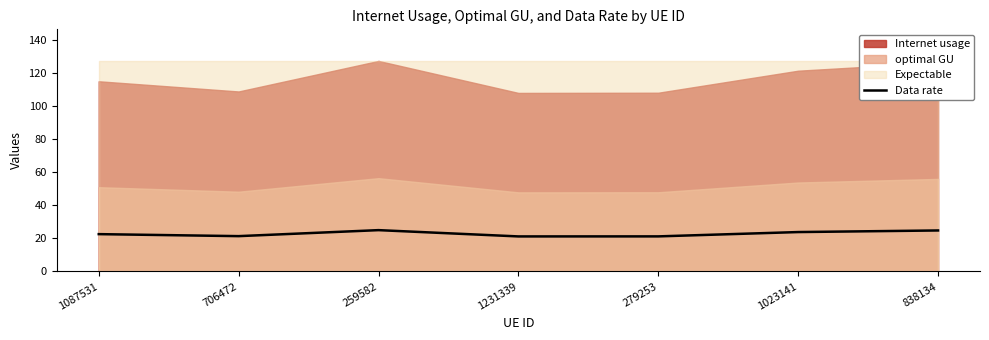

List the labels in order of value, smallest first.

1231339, 279253, 706472, 1087531, 1023141, 838134, 259582